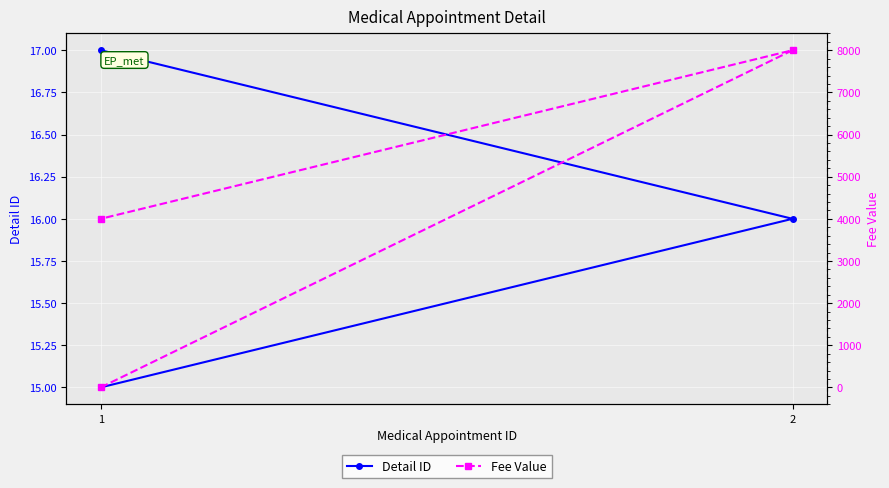

What are all the series names shown in the legend?

Detail ID, Fee Value